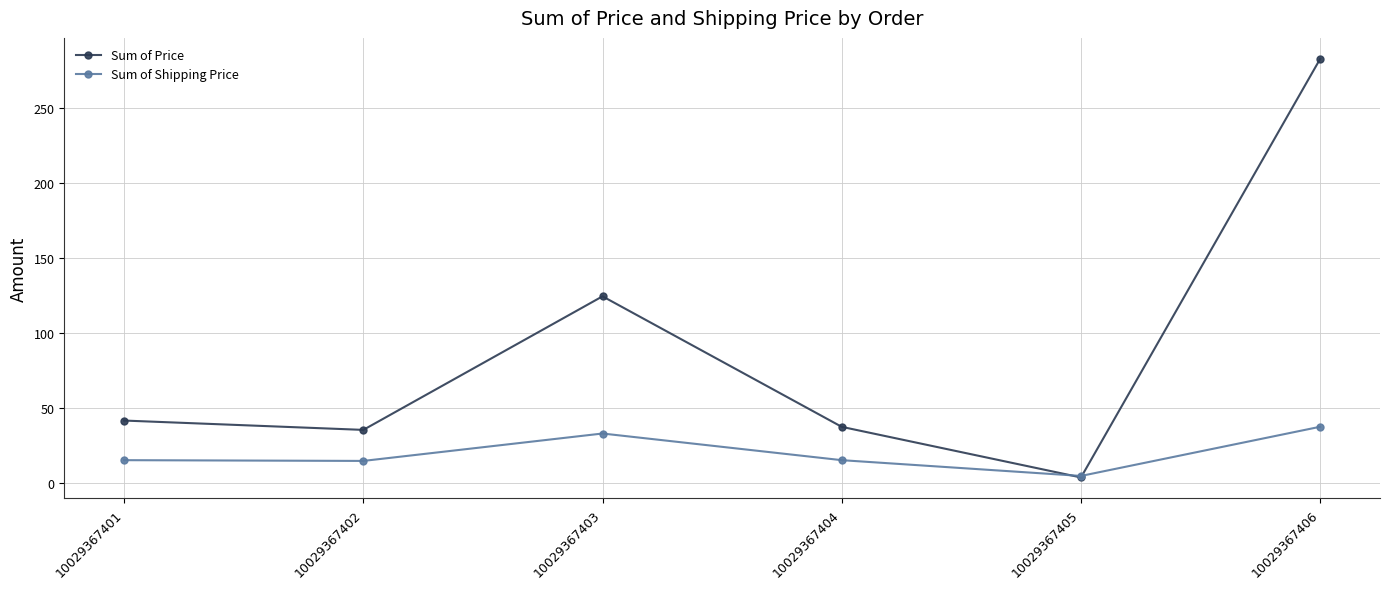

Between 10029367402 and 10029367403, which series saw the biggest shift?

Sum of Price